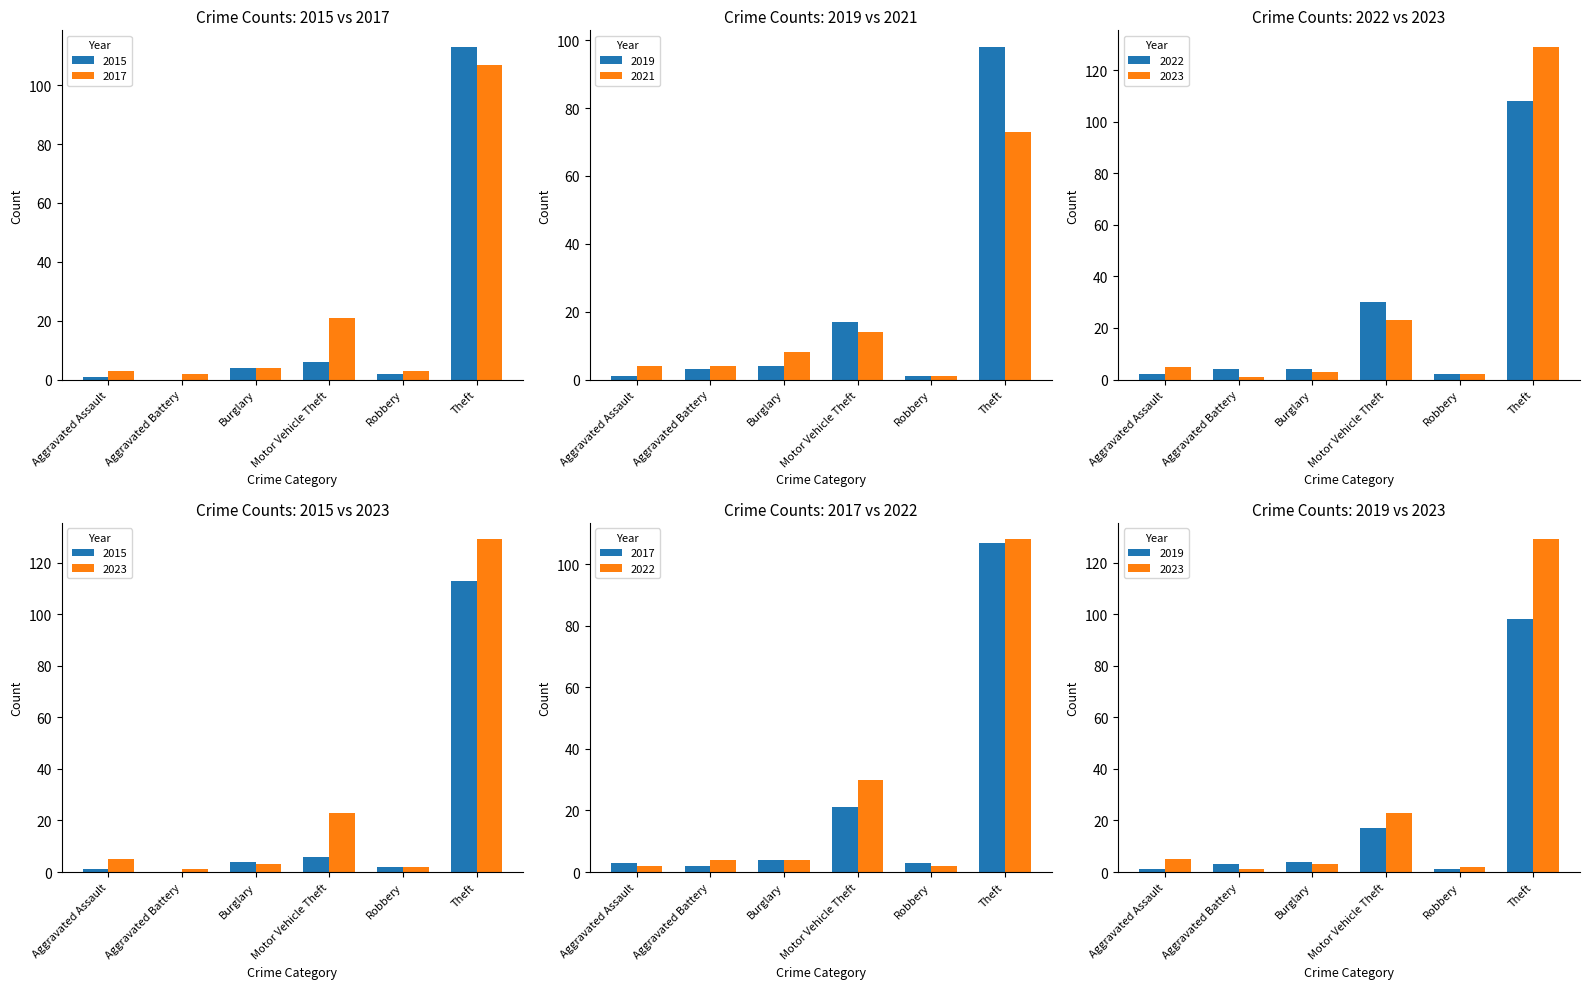

Reading left to right, list all the values displayed in this chart.

2015: Aggravated Assault=1	Aggravated Battery=0	Burglary=4	Motor Vehicle Theft=6	Robbery=2	Theft=113
2017: Aggravated Assault=3	Aggravated Battery=2	Burglary=4	Motor Vehicle Theft=21	Robbery=3	Theft=107
2019: Aggravated Assault=1	Aggravated Battery=3	Burglary=4	Motor Vehicle Theft=17	Robbery=1	Theft=98
2021: Aggravated Assault=4	Aggravated Battery=4	Burglary=8	Motor Vehicle Theft=14	Robbery=1	Theft=73
2022: Aggravated Assault=2	Aggravated Battery=4	Burglary=4	Motor Vehicle Theft=30	Robbery=2	Theft=108
2023: Aggravated Assault=5	Aggravated Battery=1	Burglary=3	Motor Vehicle Theft=23	Robbery=2	Theft=129